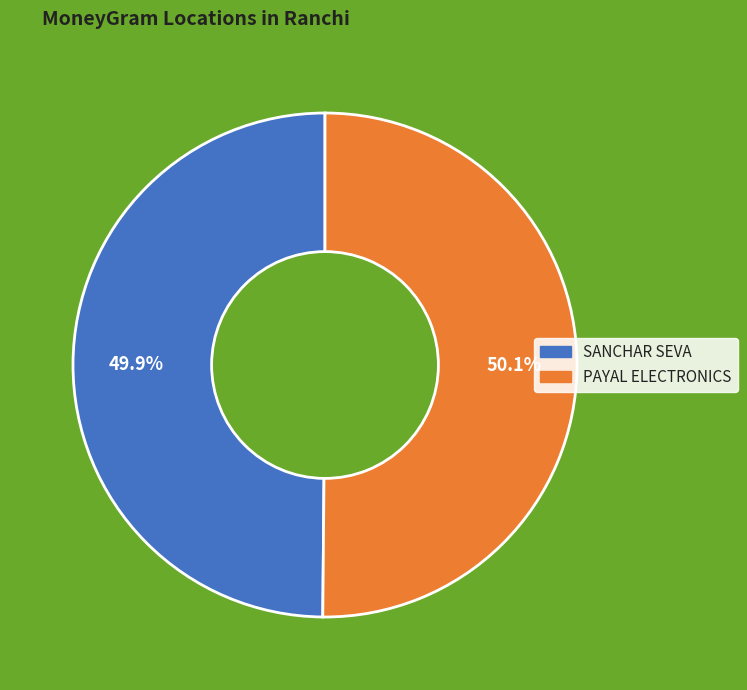

Is there a majority slice in this chart?

Yes